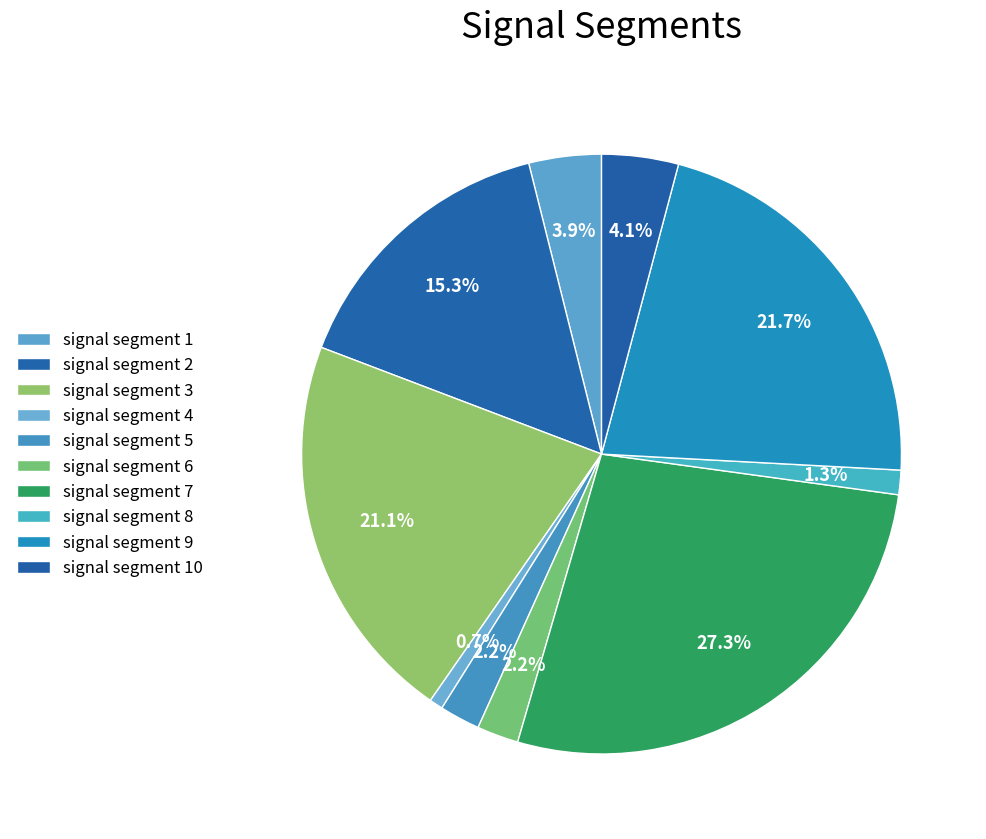

Is there a majority slice in this chart?

No